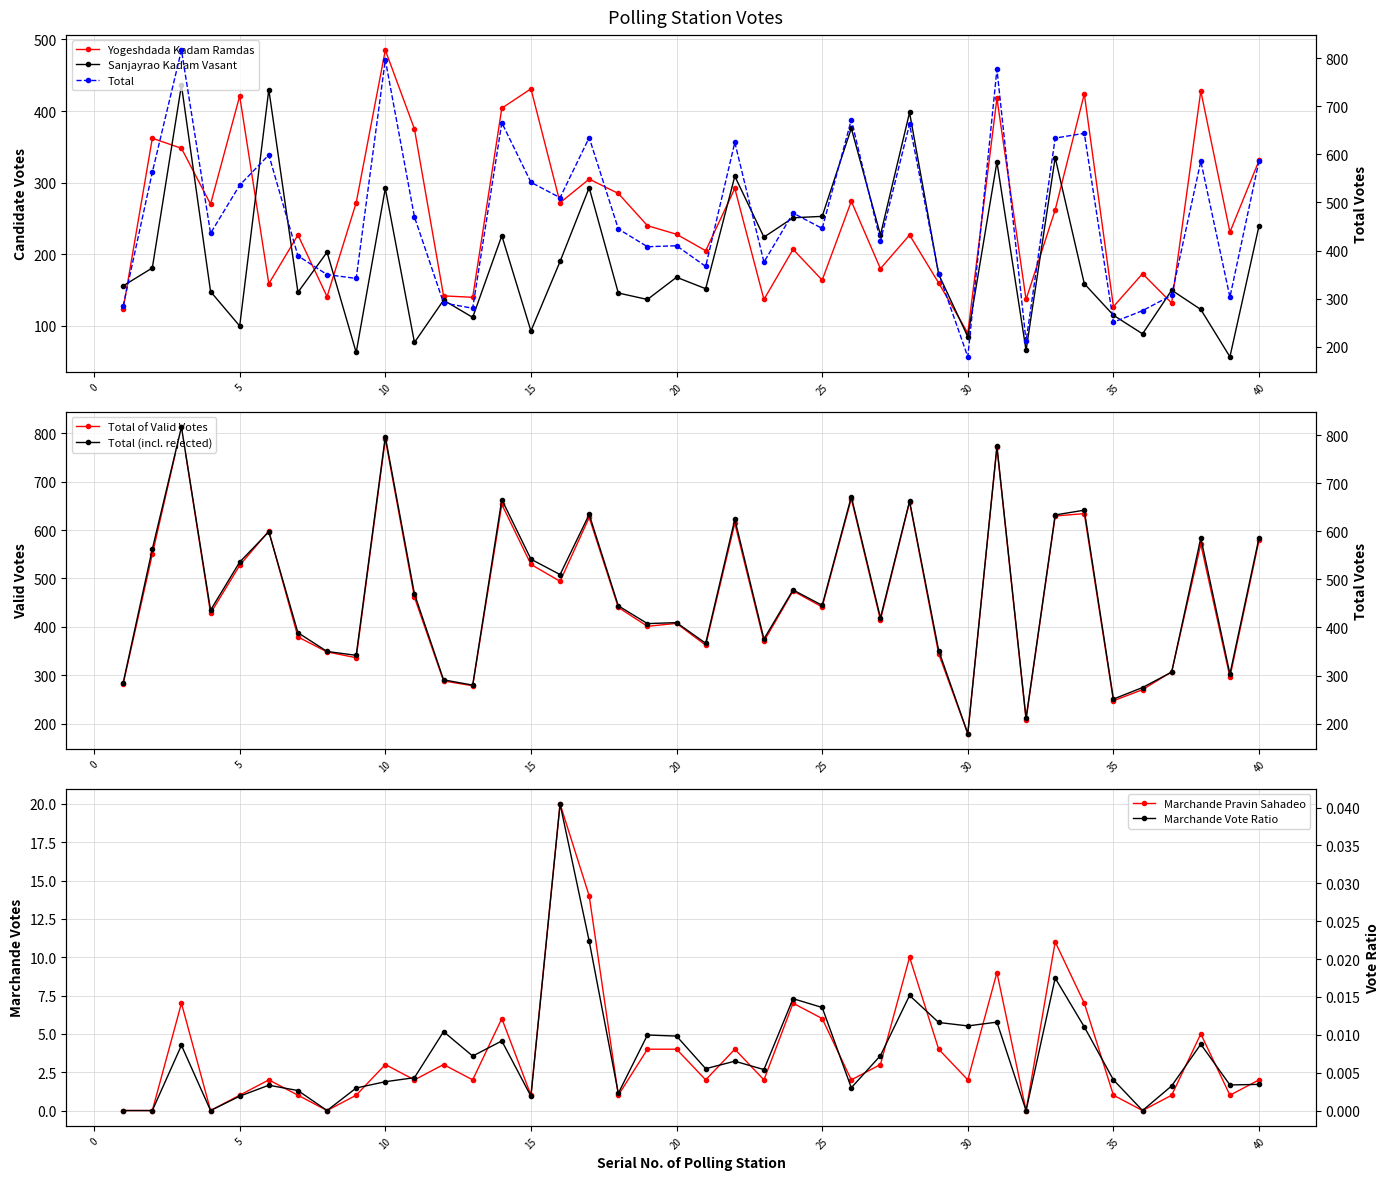

Between 9 and 7, which is larger?

9